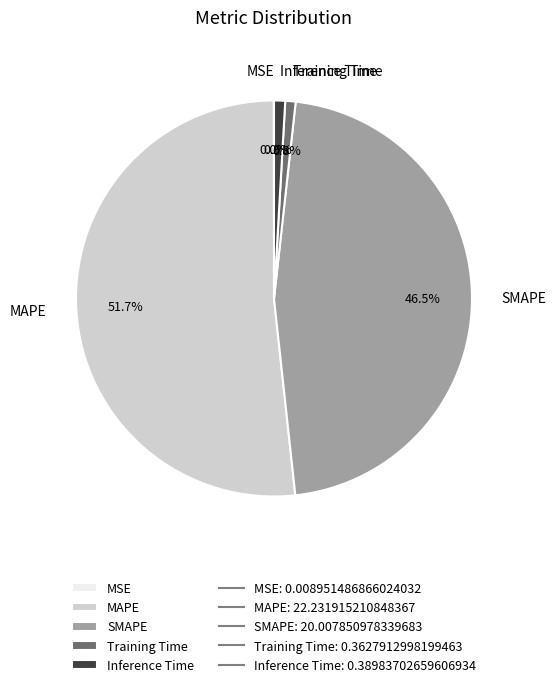

What portion of the pie excludes Inference Time?

99.1%